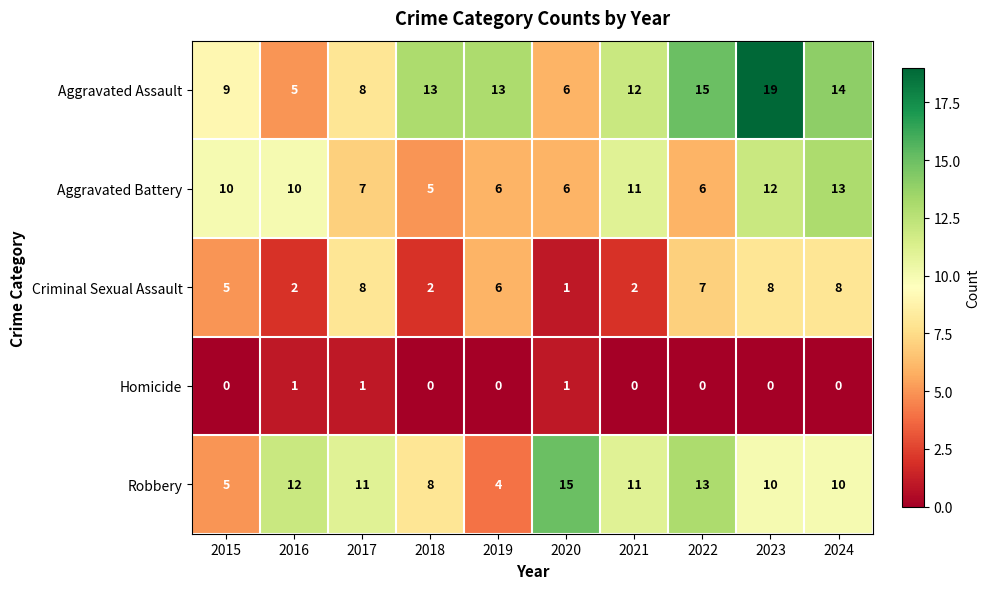

At 2022, list the series in order from smallest to largest.

Homicide, Aggravated Battery, Criminal Sexual Assault, Robbery, Aggravated Assault